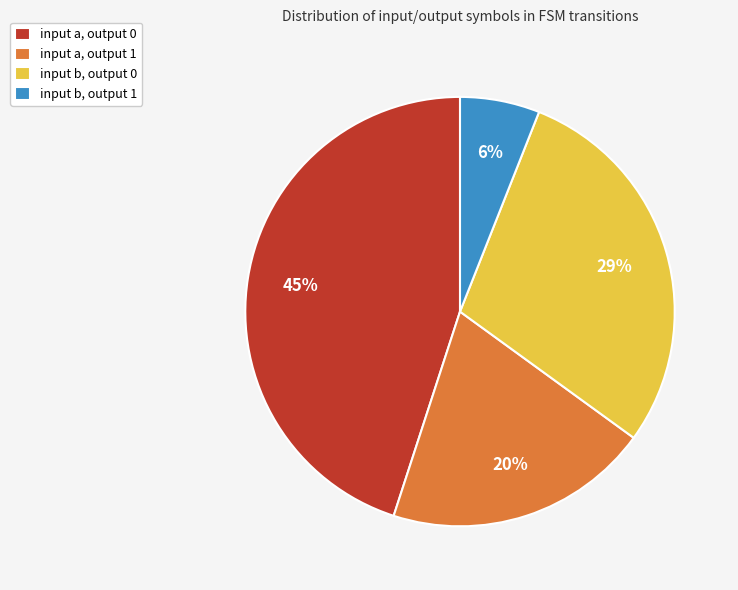

To the nearest percent, what is the difference between the largest and smallest slice percentages?

39%